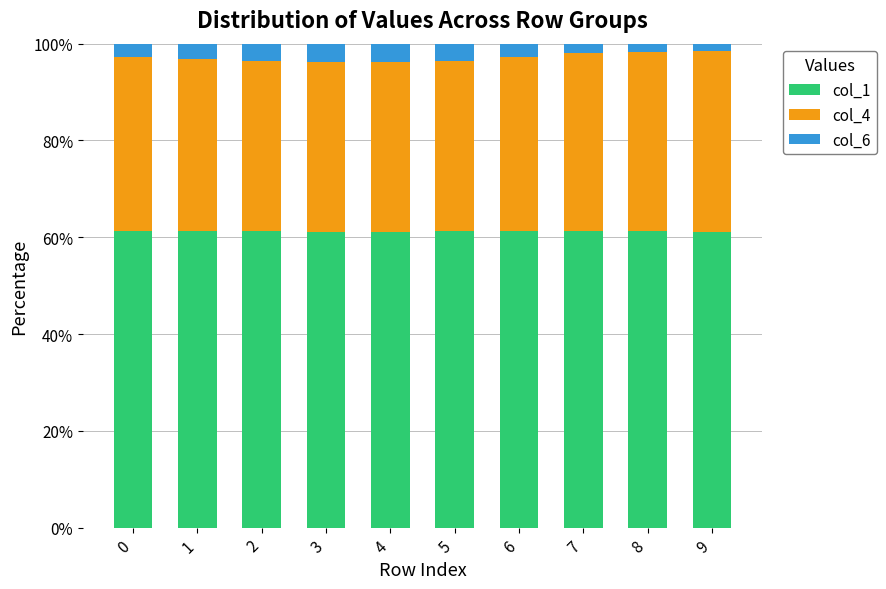

How many bars are there in total?

10